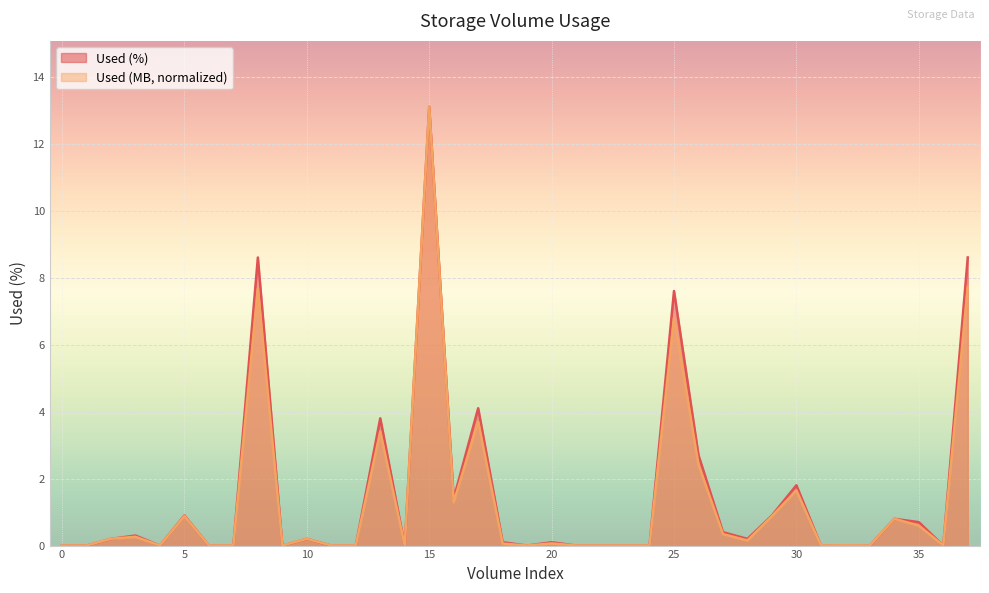

True or false: Used (%) and Used (MB) intersect in this chart.

True